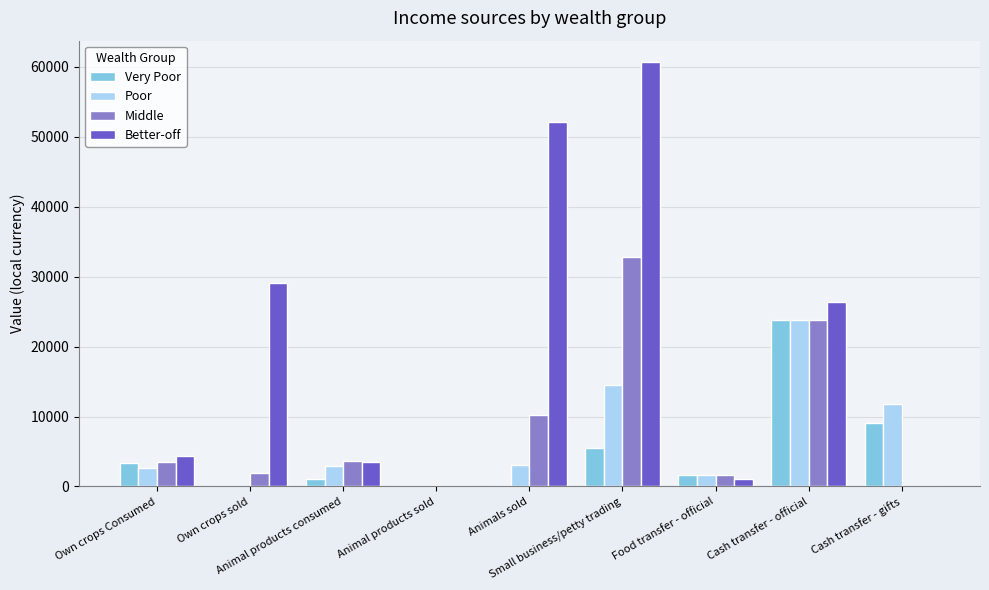

Which series has the largest range (max minus min)?

Better-off